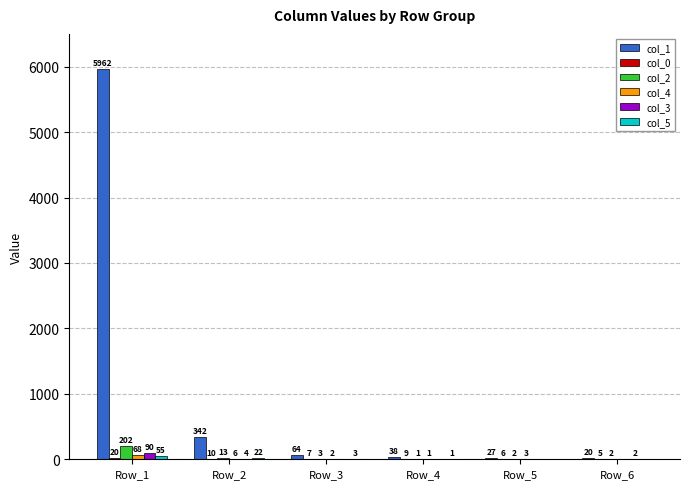

At which label is col_1 closest to 2991?

Row_2